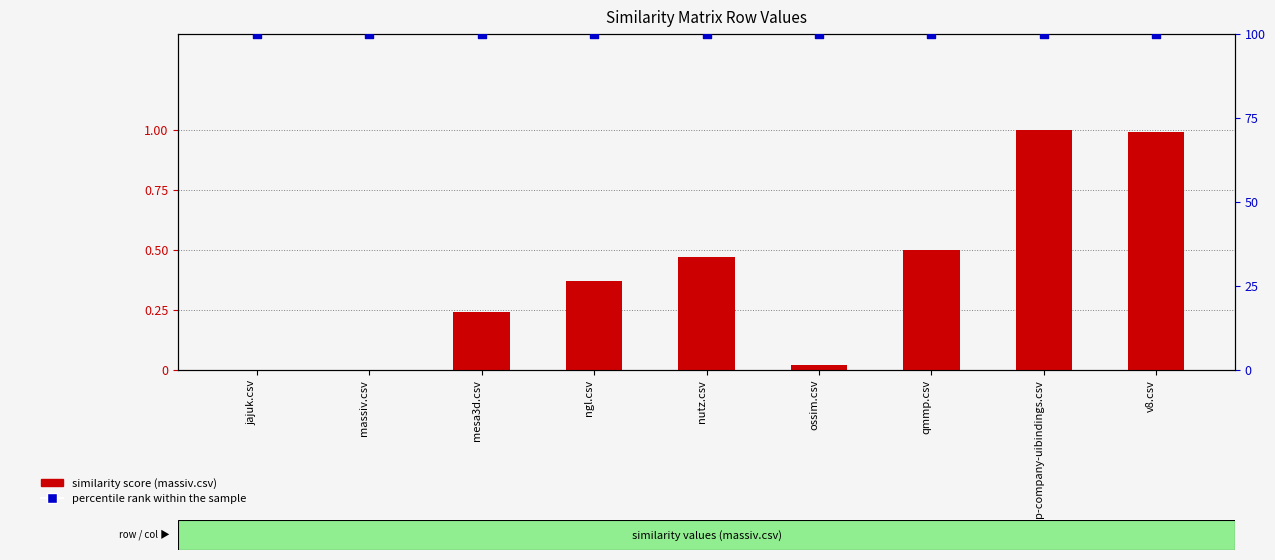

At which category is the sum across all series the highest?

rcp-company-uibindings.csv